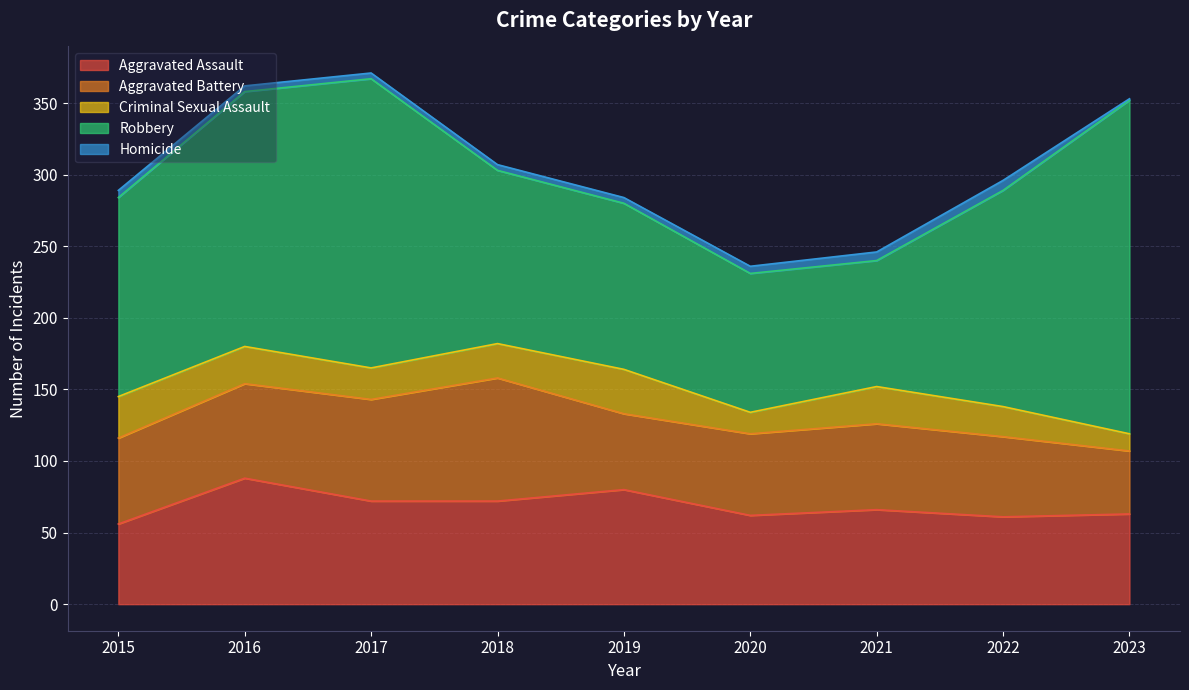

How many series are shown in this chart?

5